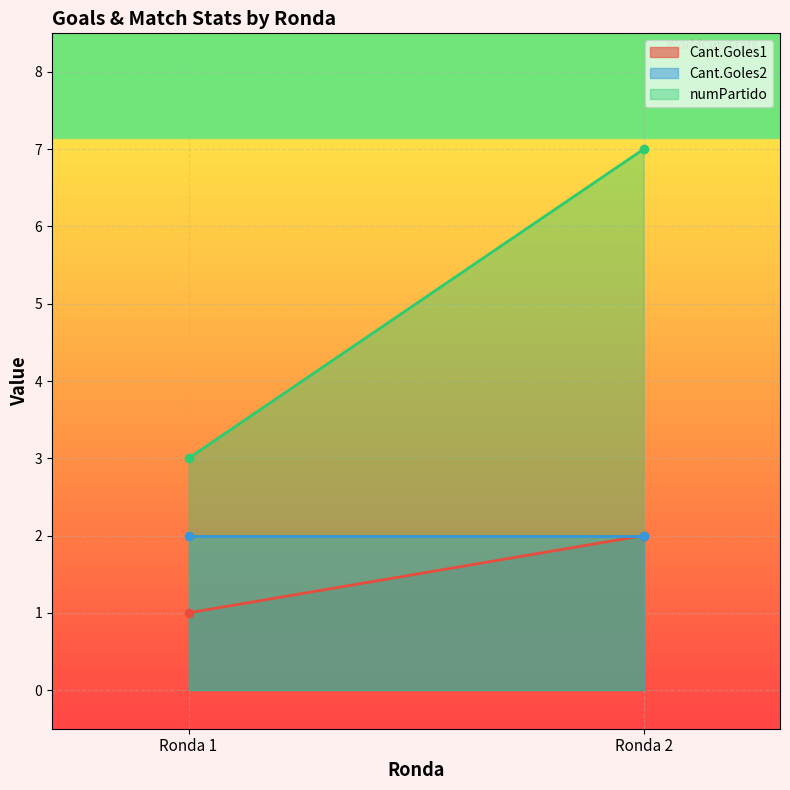

The Cant.Goles1 series shows 1 at Ronda 2. True or false?

False